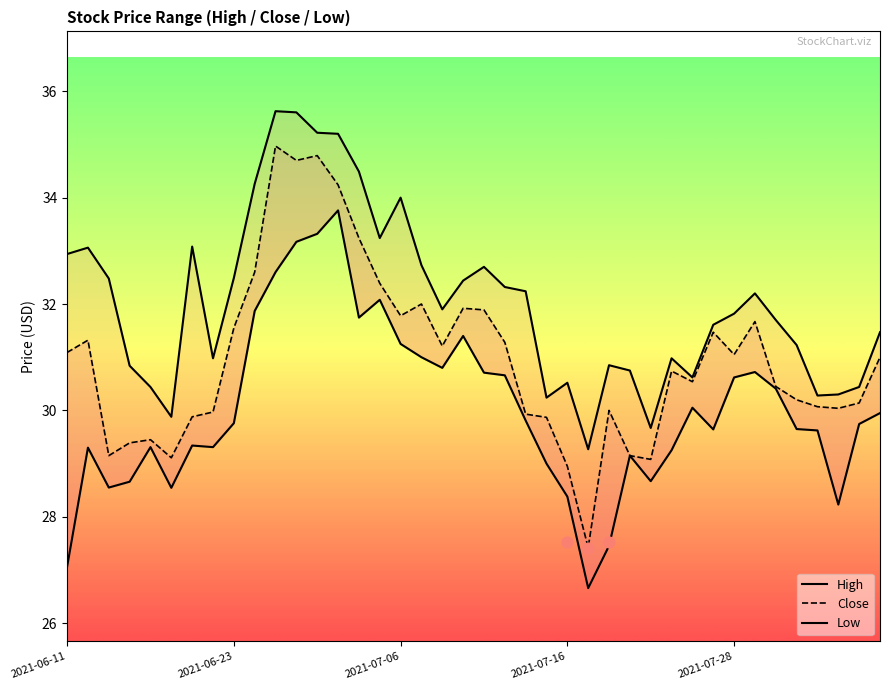

Which series reaches the maximum Y coordinate?

High